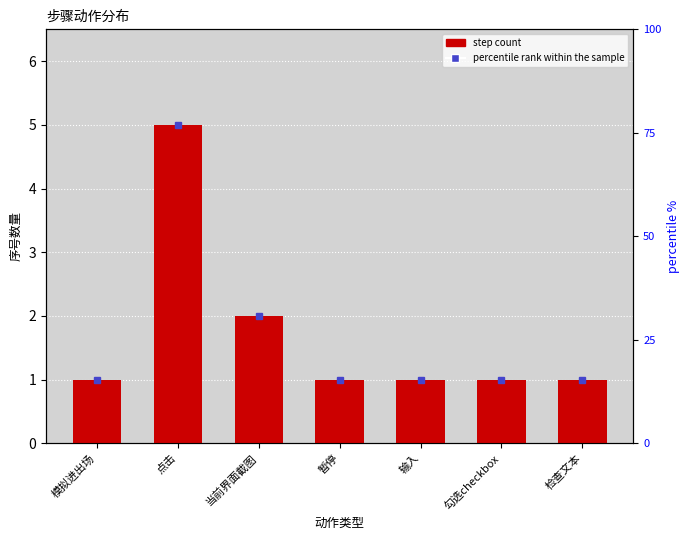

Where is the data nearest to the value 3?

当前界面截图